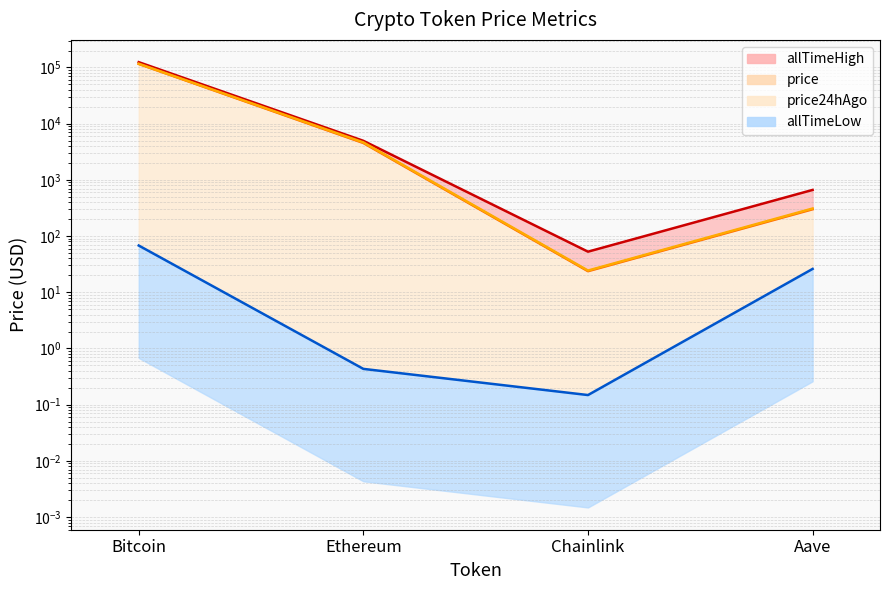

The allTimeHigh series shows 4946.1 at Ethereum. True or false?

True